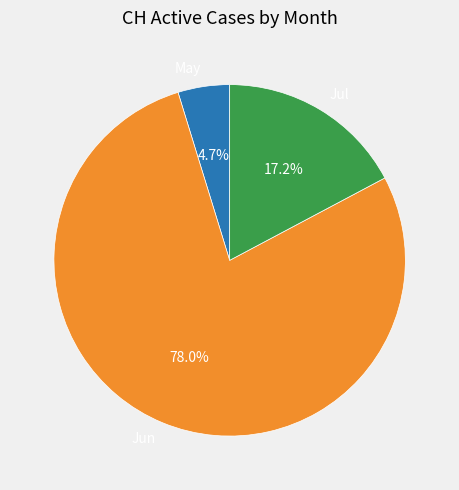

Does any single category account for the majority?

Yes